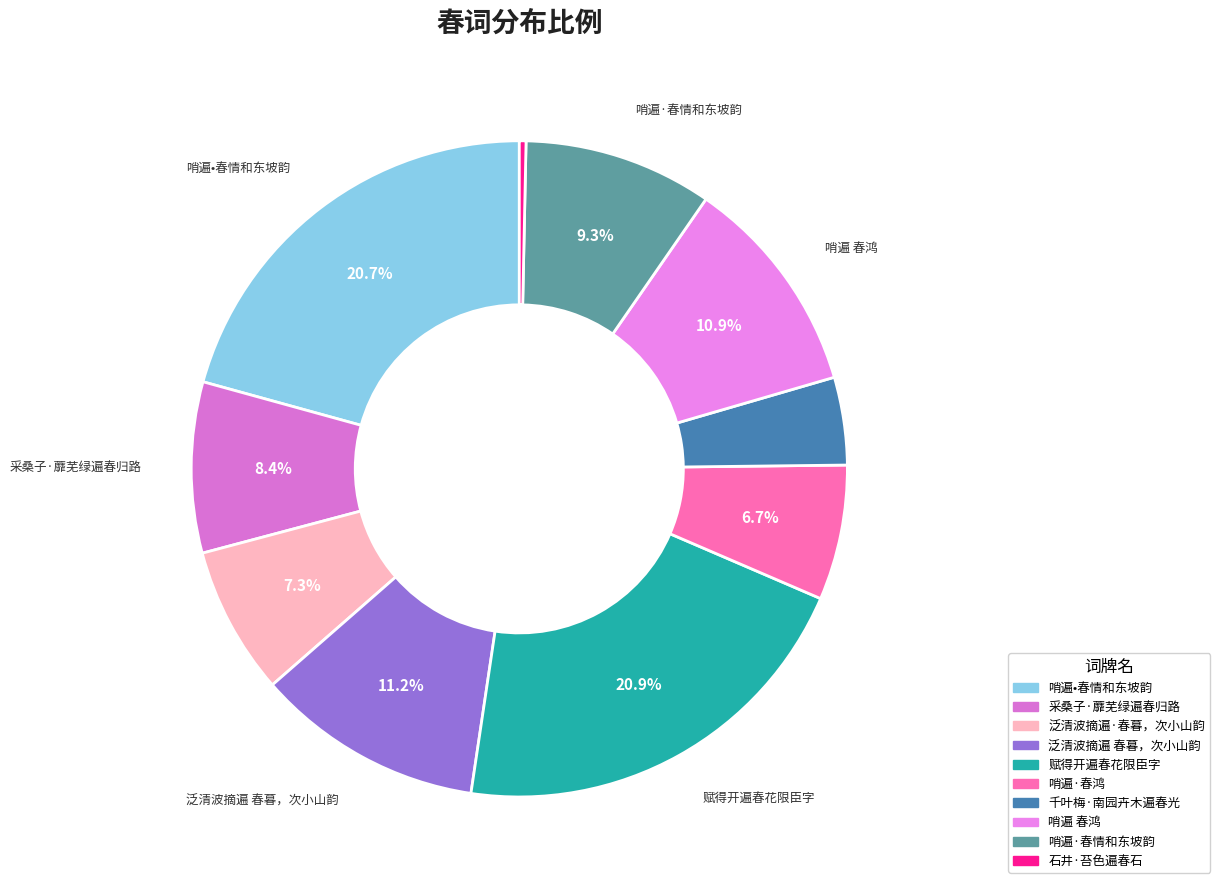

What is the ratio of the value at 泛清波摘遍·春暮，次小山韵 to the value at 石井·苔色遍春石?

22.2